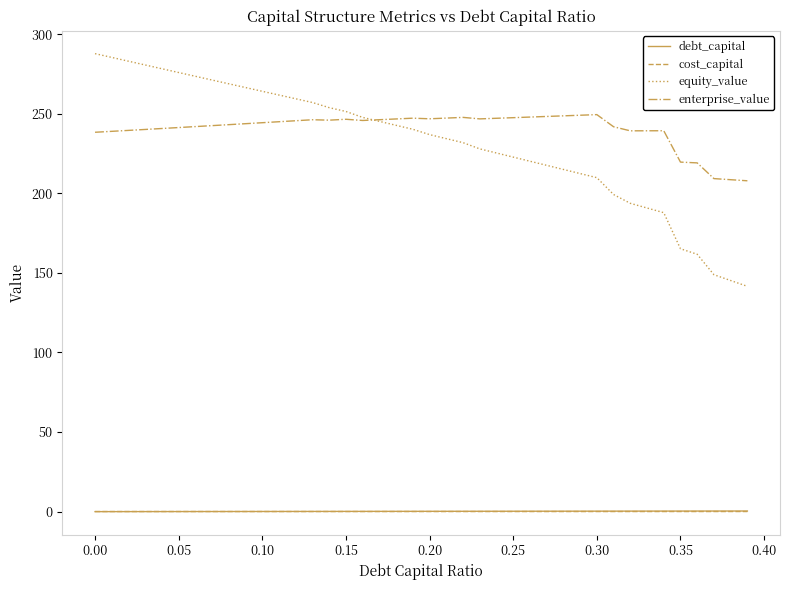

True or false: debt_capital and enterprise_value intersect in this chart.

False